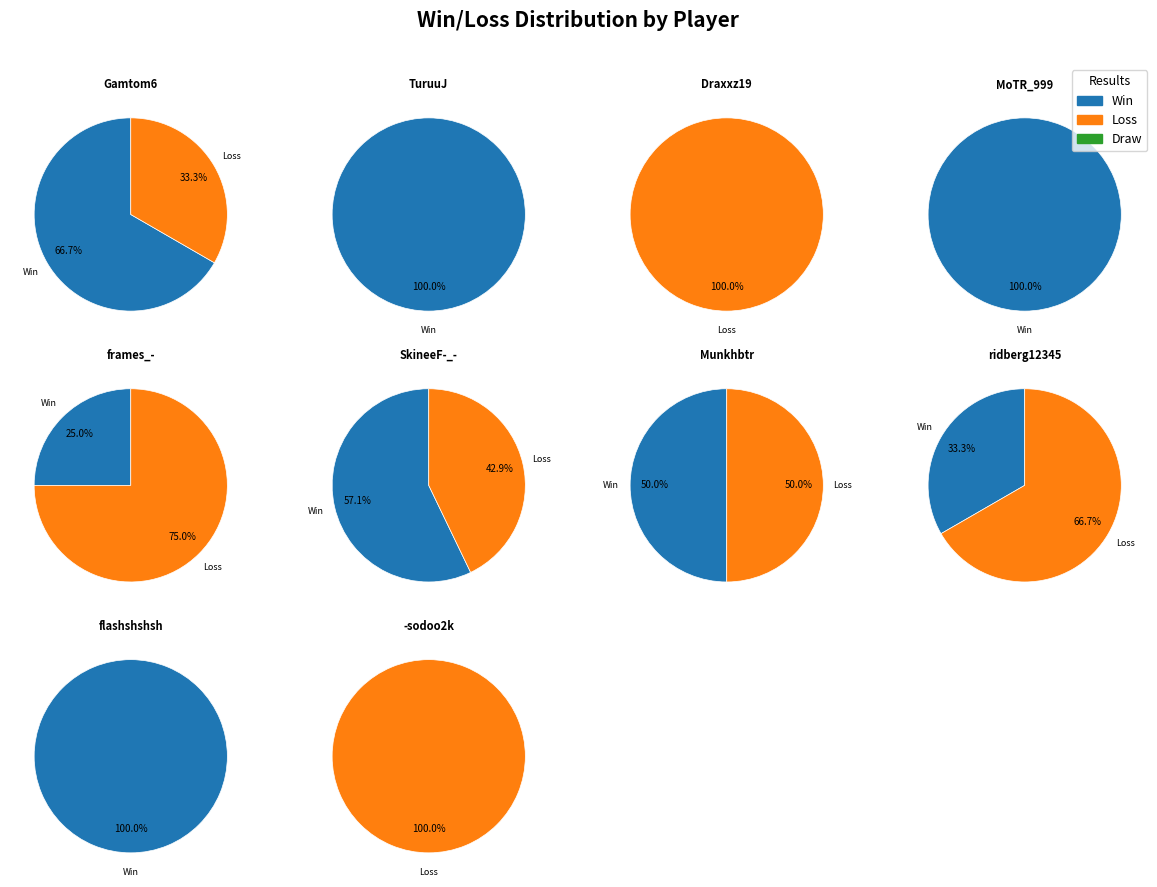

Is total the majority of the pie?

No